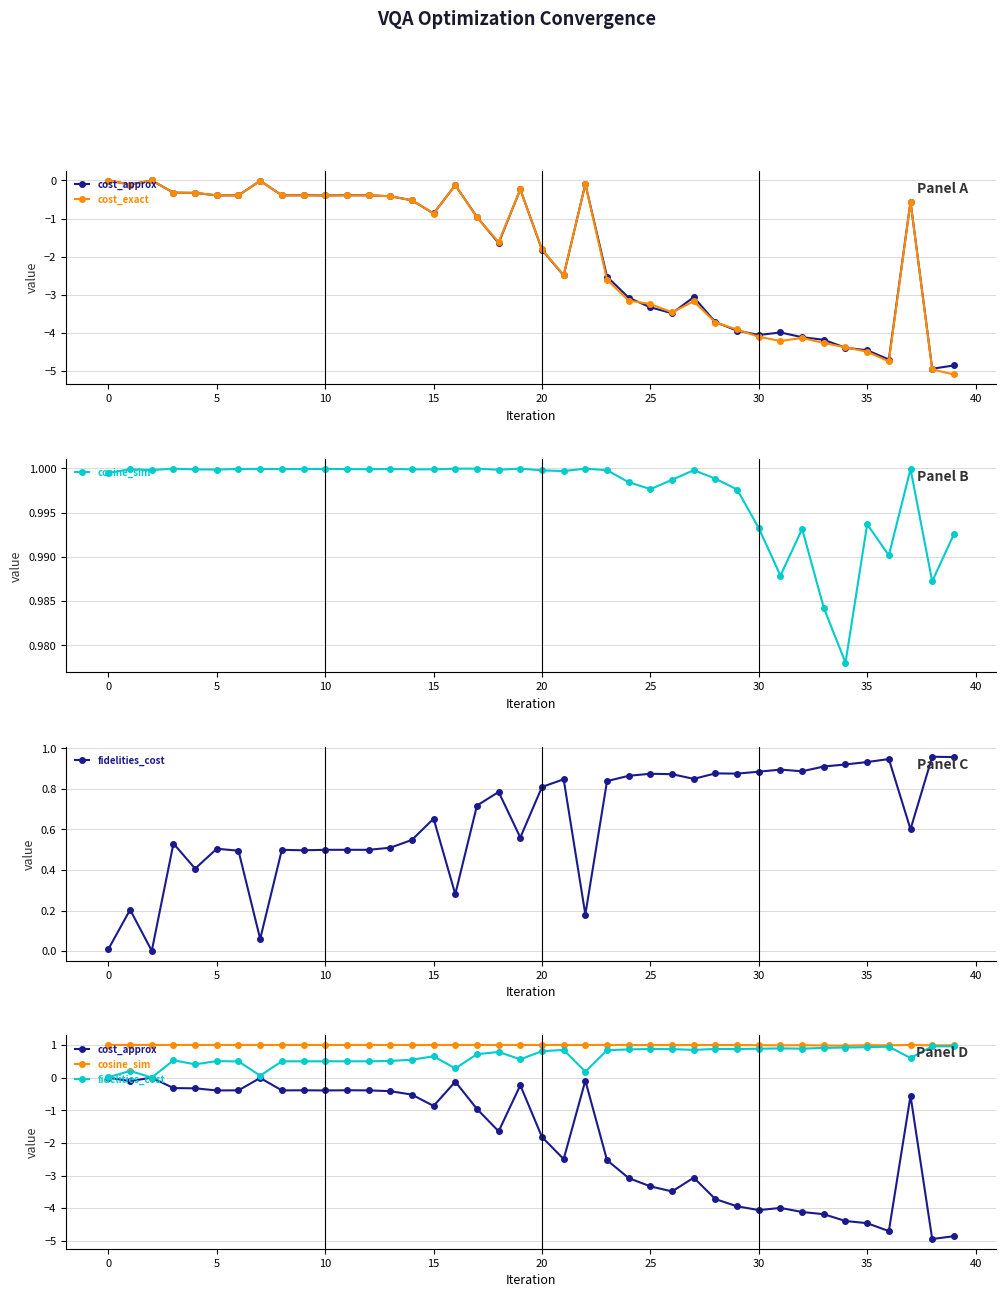

Which has a higher value, 15 or 10?

10